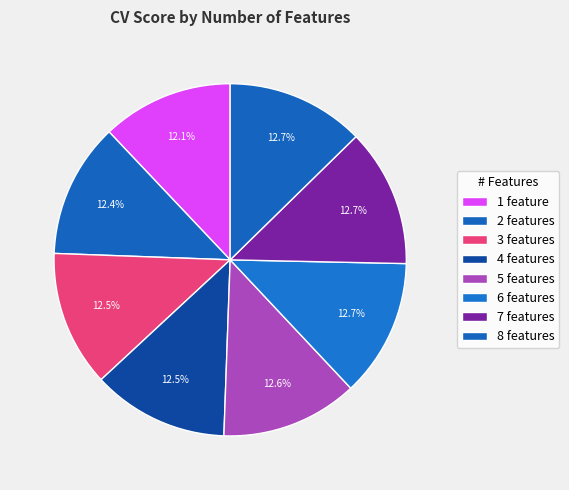

How many slices are in this pie chart?

8